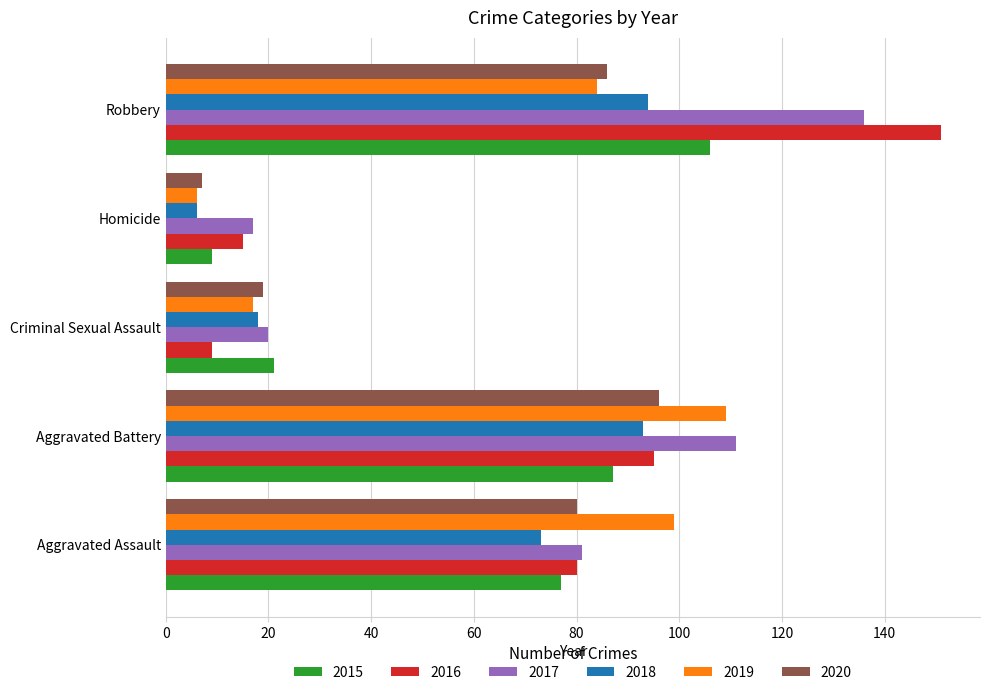

Which series changed the most between Aggravated Battery and Homicide?

2019